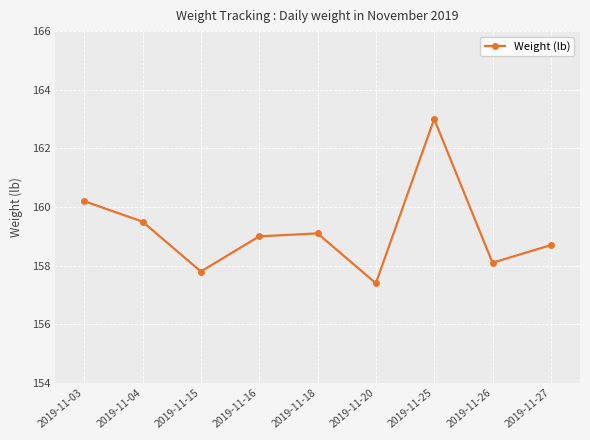

How many data points are less than 159?

4